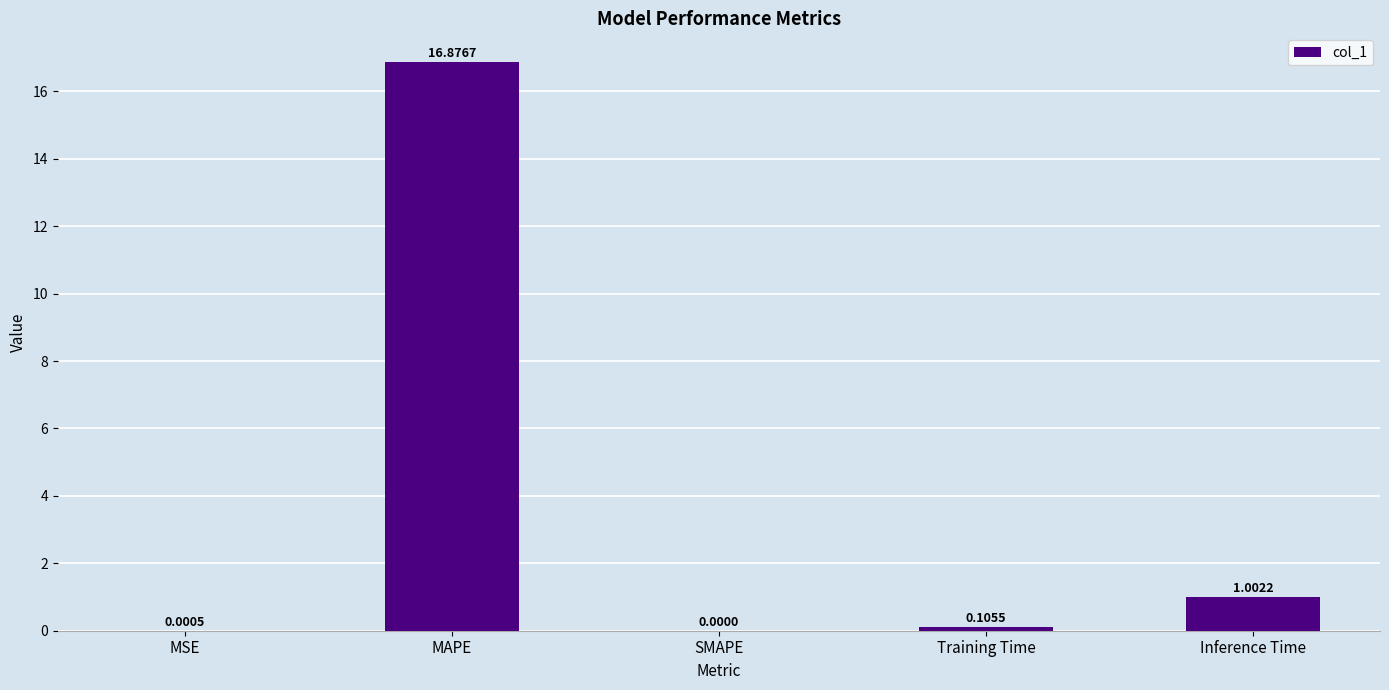

How many values exceed 0?

4